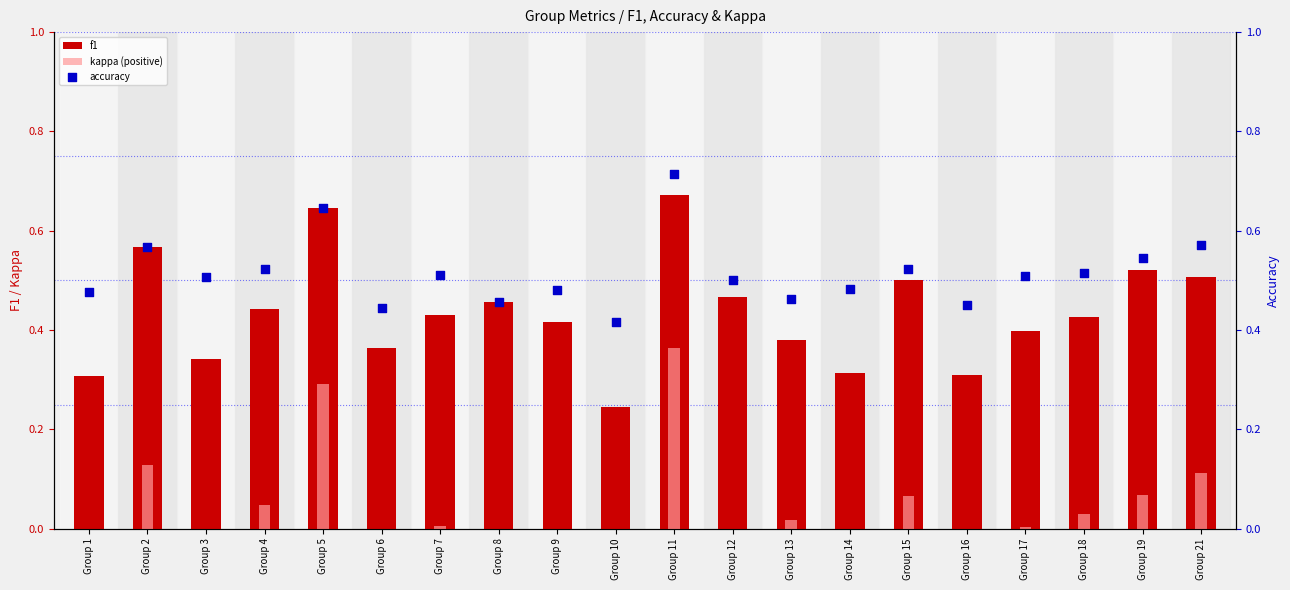

Is the value of f1 at Group 12 greater than the value of kappa (positive) at Group 16?

Yes